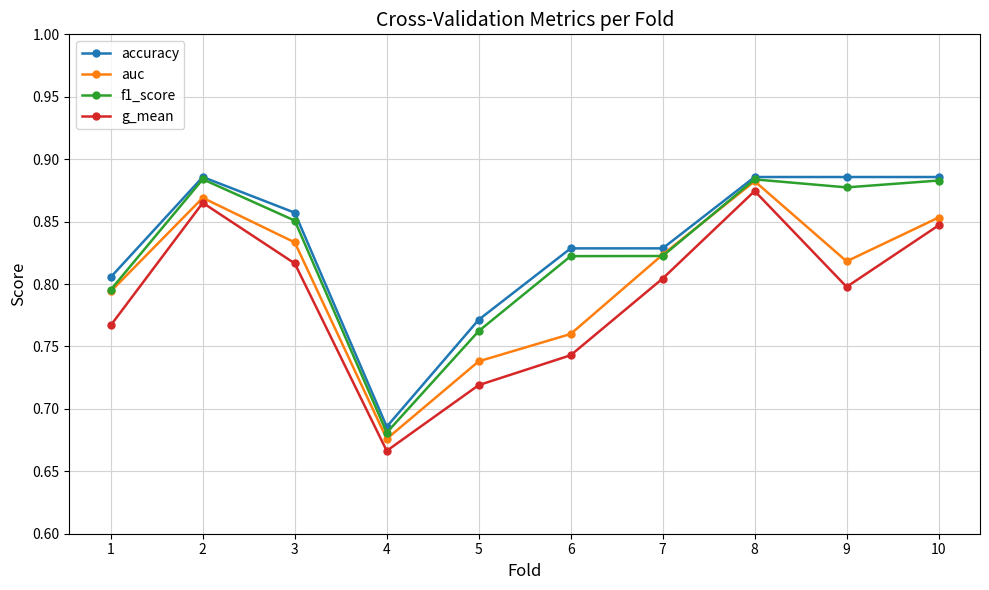

What is the difference between the maximum and minimum values in the g_mean series?

0.2